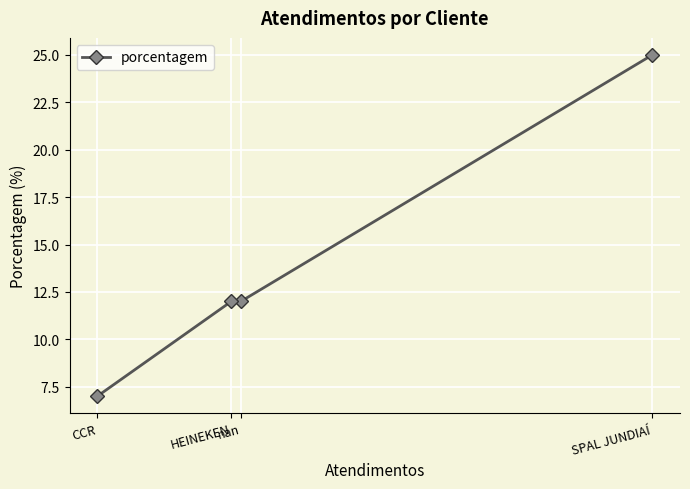

What is the value of the 1st point from the left?

7